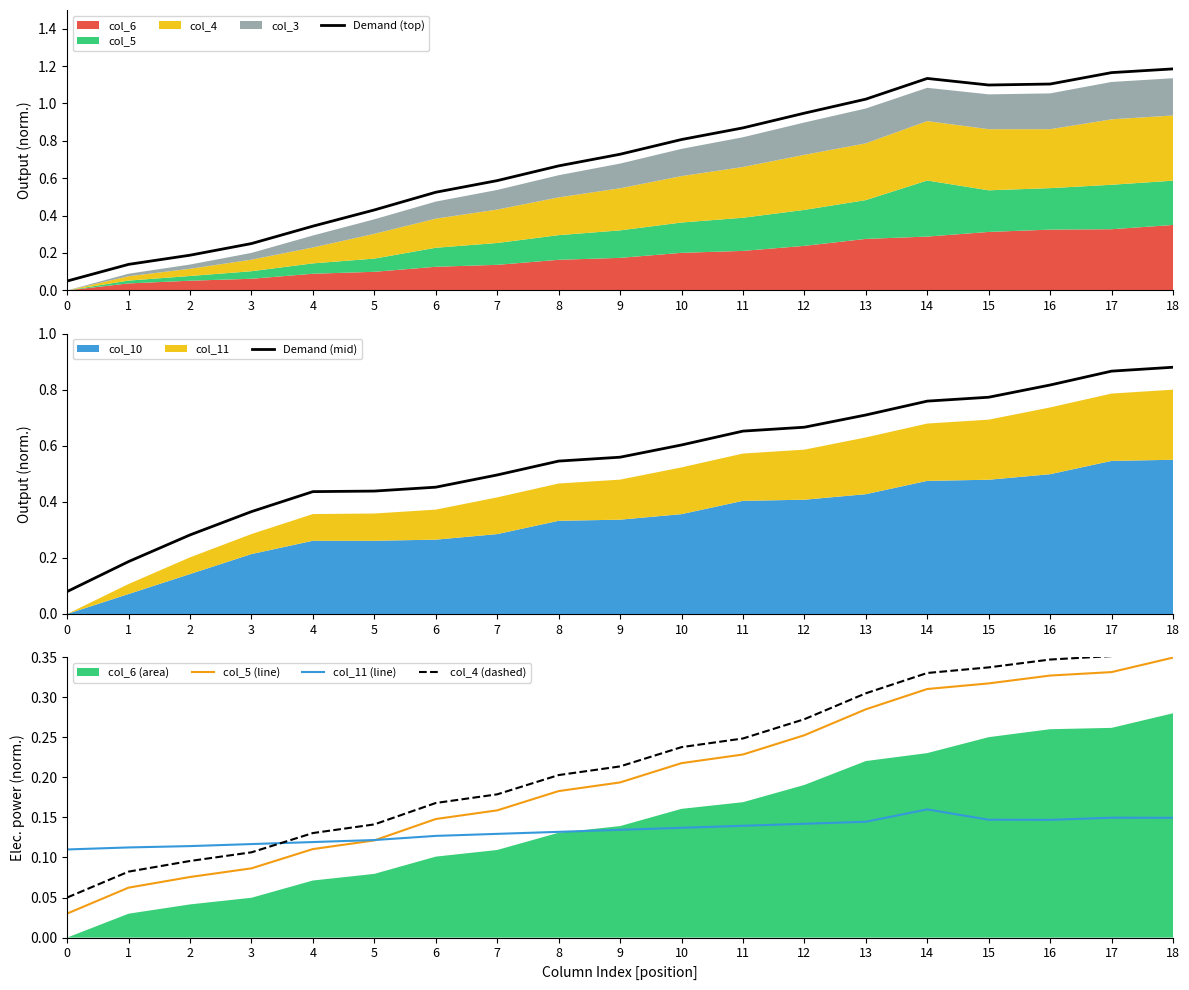

Reading left to right, what are all the values shown in this chart?

Demand (top): 0=0.1	1=0.1	2=0.2	3=0.3	4=0.3	5=0.4	6=0.5	7=0.6	8=0.7	9=0.7	10=0.8	11=0.9	12=0.9	13=1.0	14=1.1	15=1.1	16=1.1	17=1.2	18=1.2
Demand (mid): 0=0.1	1=0.2	2=0.3	3=0.4	4=0.4	5=0.4	6=0.5	7=0.5	8=0.5	9=0.6	10=0.6	11=0.7	12=0.7	13=0.7	14=0.8	15=0.8	16=0.8	17=0.9	18=0.9
col_5 (line): 0=0.0	1=0.1	2=0.1	3=0.1	4=0.1	5=0.1	6=0.1	7=0.2	8=0.2	9=0.2	10=0.2	11=0.2	12=0.3	13=0.3	14=0.3	15=0.3	16=0.3	17=0.3	18=0.3
col_11 (line): 0=0.1	1=0.1	2=0.1	3=0.1	4=0.1	5=0.1	6=0.1	7=0.1	8=0.1	9=0.1	10=0.1	11=0.1	12=0.1	13=0.1	14=0.2	15=0.1	16=0.1	17=0.1	18=0.1
col_4 (dashed): 0=0.1	1=0.1	2=0.1	3=0.1	4=0.1	5=0.1	6=0.2	7=0.2	8=0.2	9=0.2	10=0.2	11=0.2	12=0.3	13=0.3	14=0.3	15=0.3	16=0.3	17=0.4	18=0.4